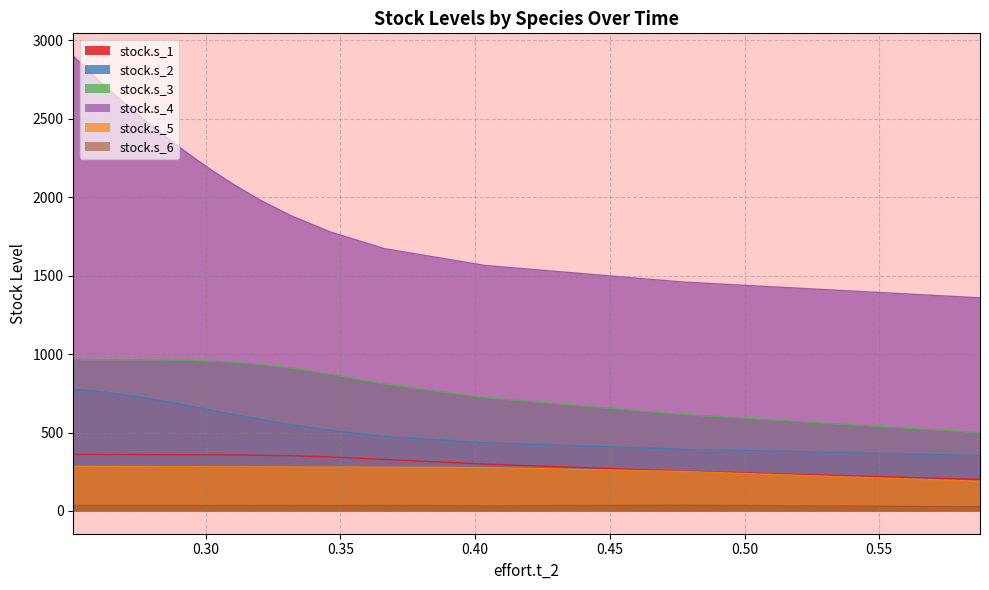

True or false: stock.s_2 has more than 2 points higher than both neighbors.

False